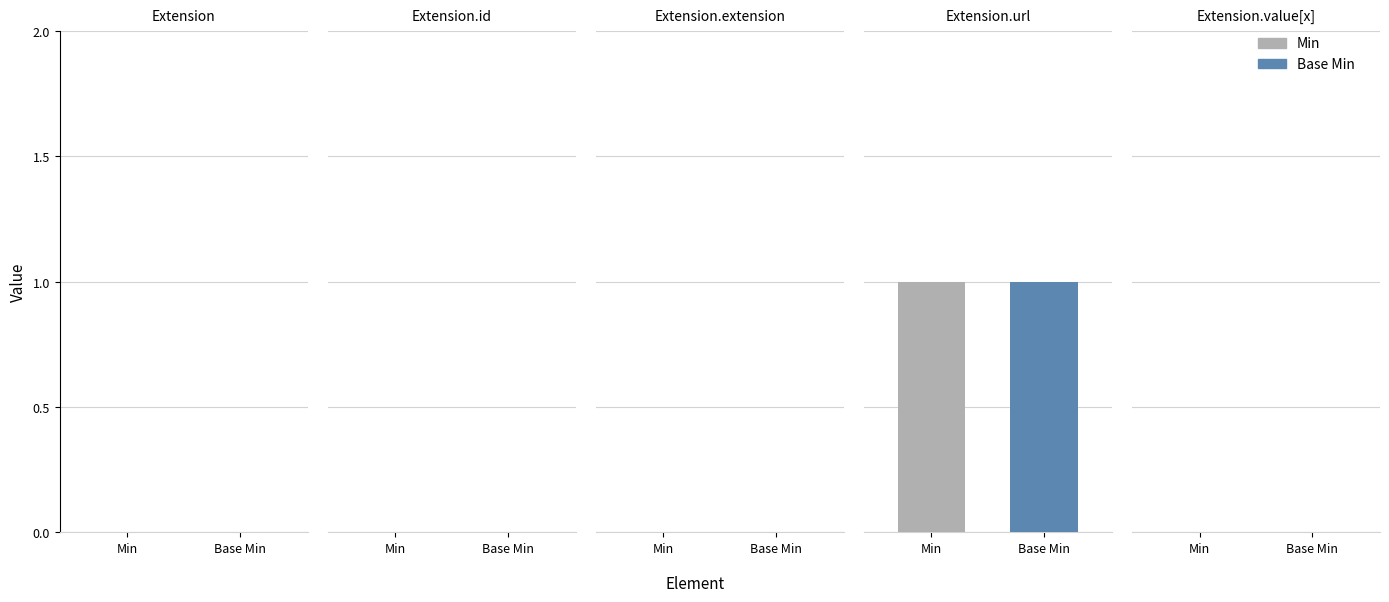

The Min series shows 0 at 0. True or false?

True